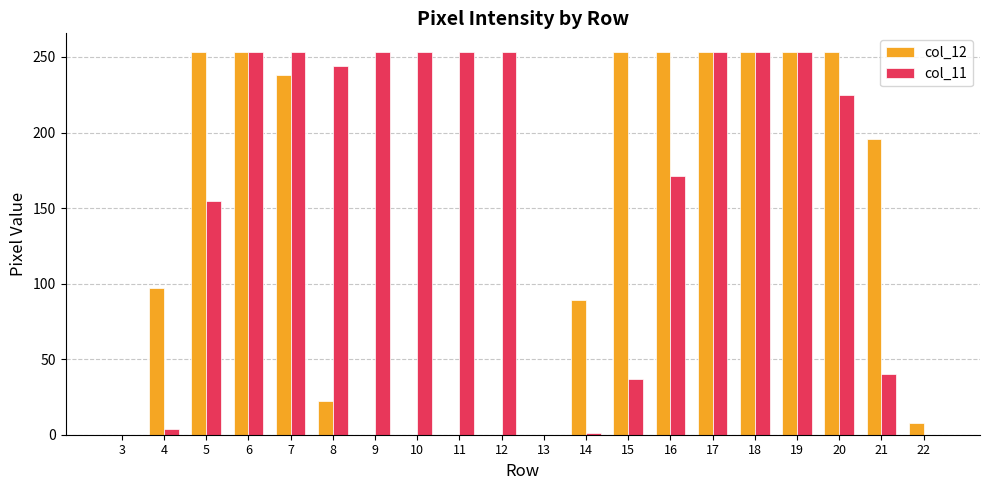

What is the total value across all series at 19?

506